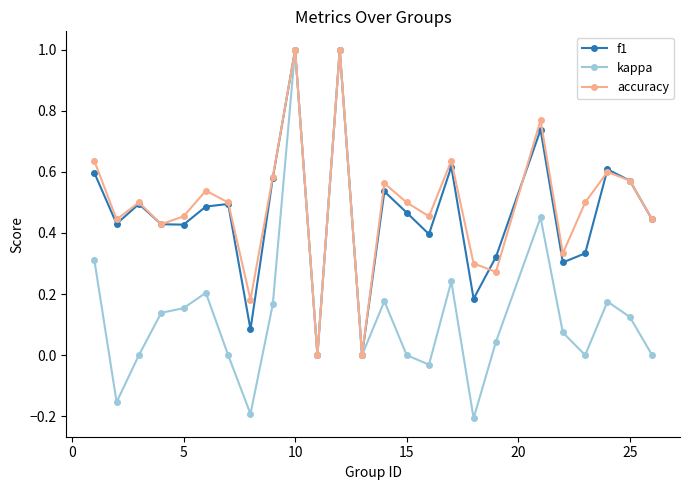

True or false: f1 and accuracy intersect in this chart.

True